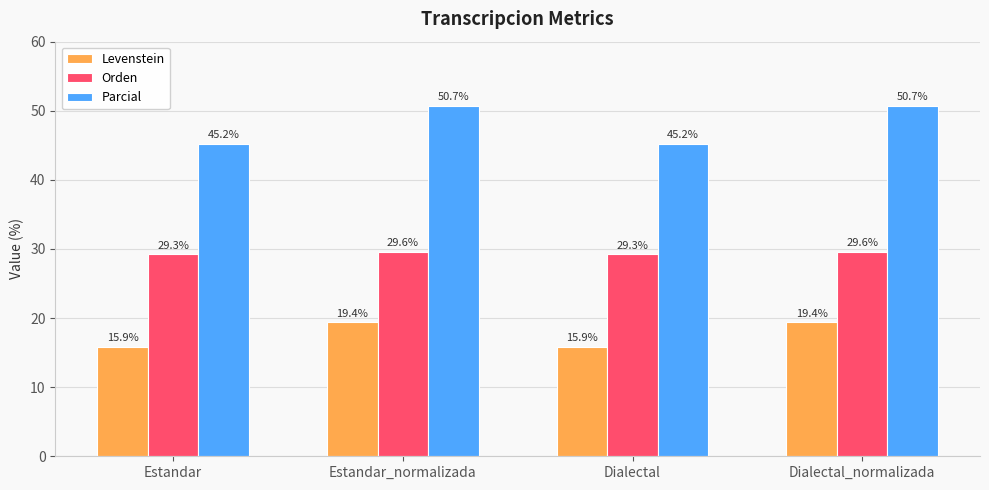

What is the average value of the Parcial series?

48.0